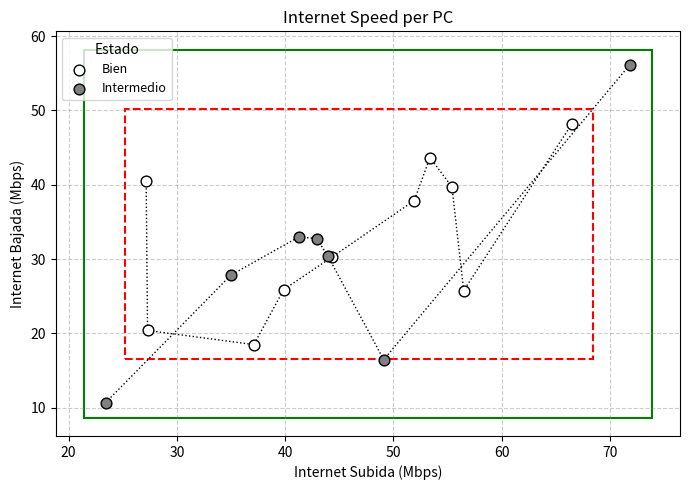

Which series contains the lowest Y value?

Intermedio